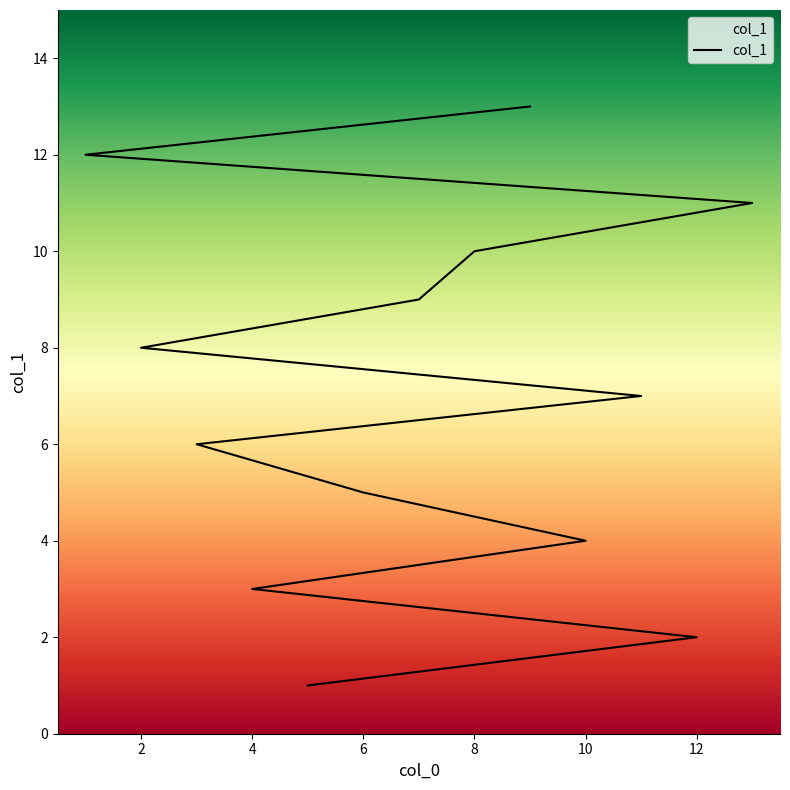

True or false: the data has more than 2 interior local peaks.

False